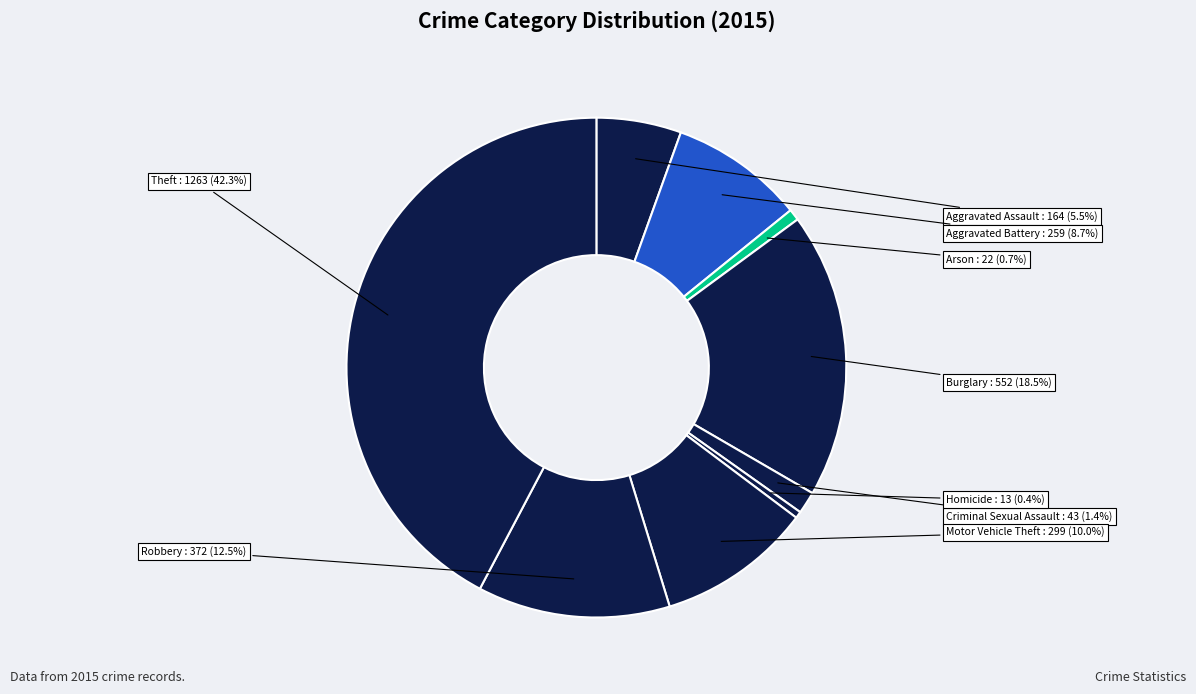

How many segments does this pie chart have?

9